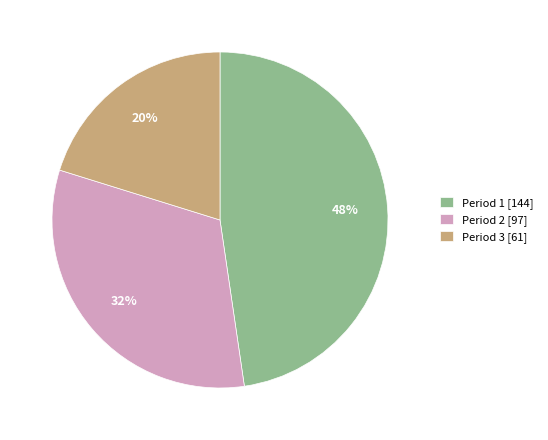

To the nearest percent, what is the average slice percentage?

33%